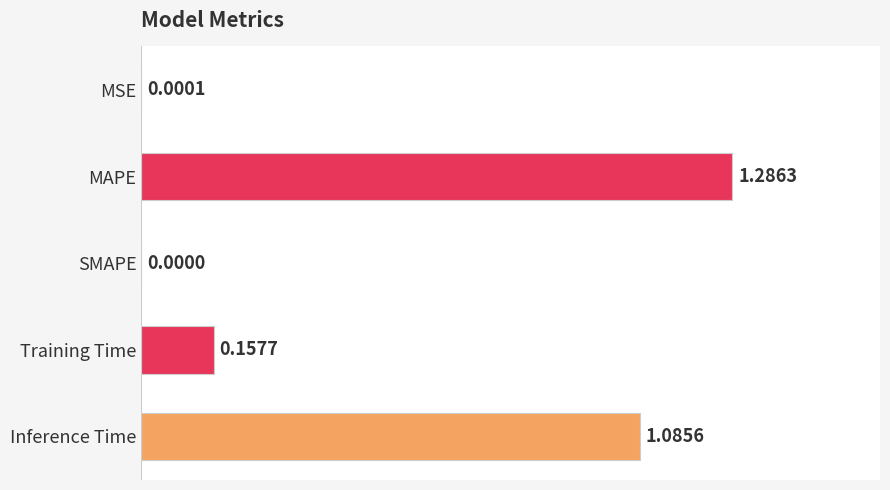

At which label is the value closest to 0?

SMAPE